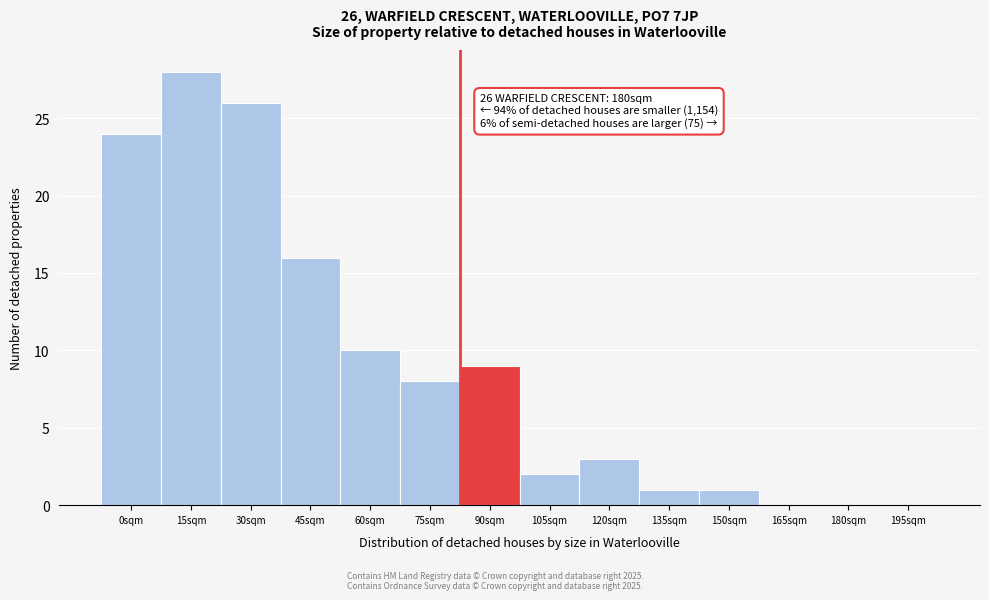

Reading right to left, transcribe all the data shown in this chart.

195sqm=0	180sqm=0	165sqm=0	150sqm=1	135sqm=1	120sqm=3	105sqm=2	90sqm=9	75sqm=8	60sqm=10	45sqm=16	30sqm=26	15sqm=28	0sqm=24